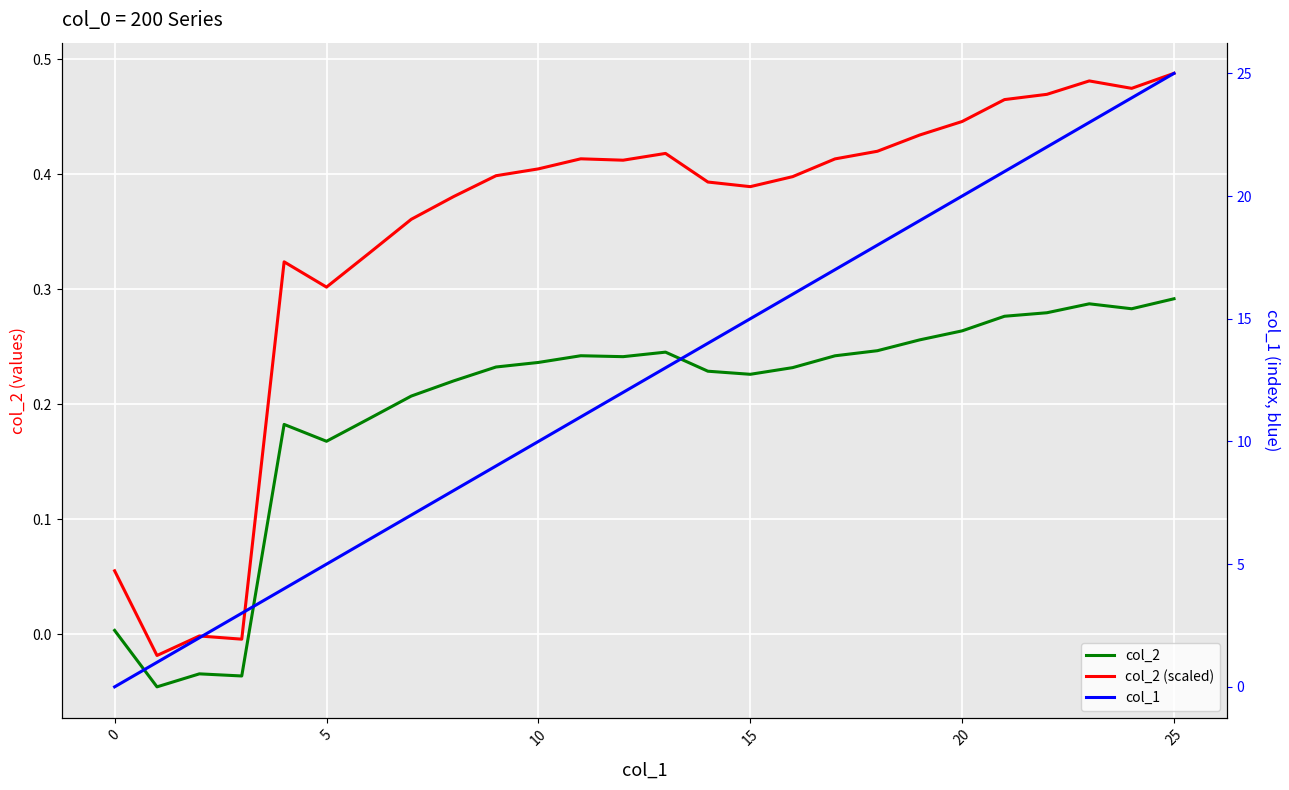

How many lines are shown in the chart?

3